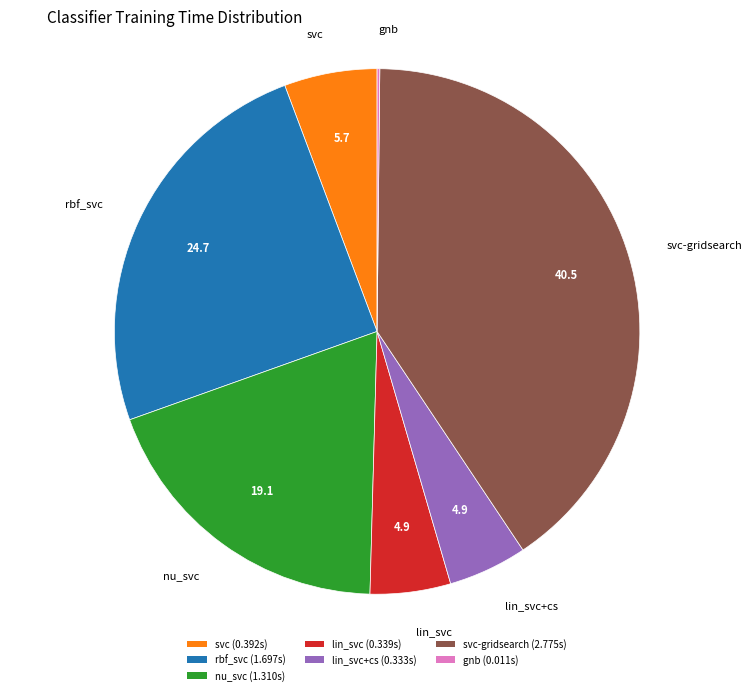

Is there any slice that represents more than half of the pie?

No